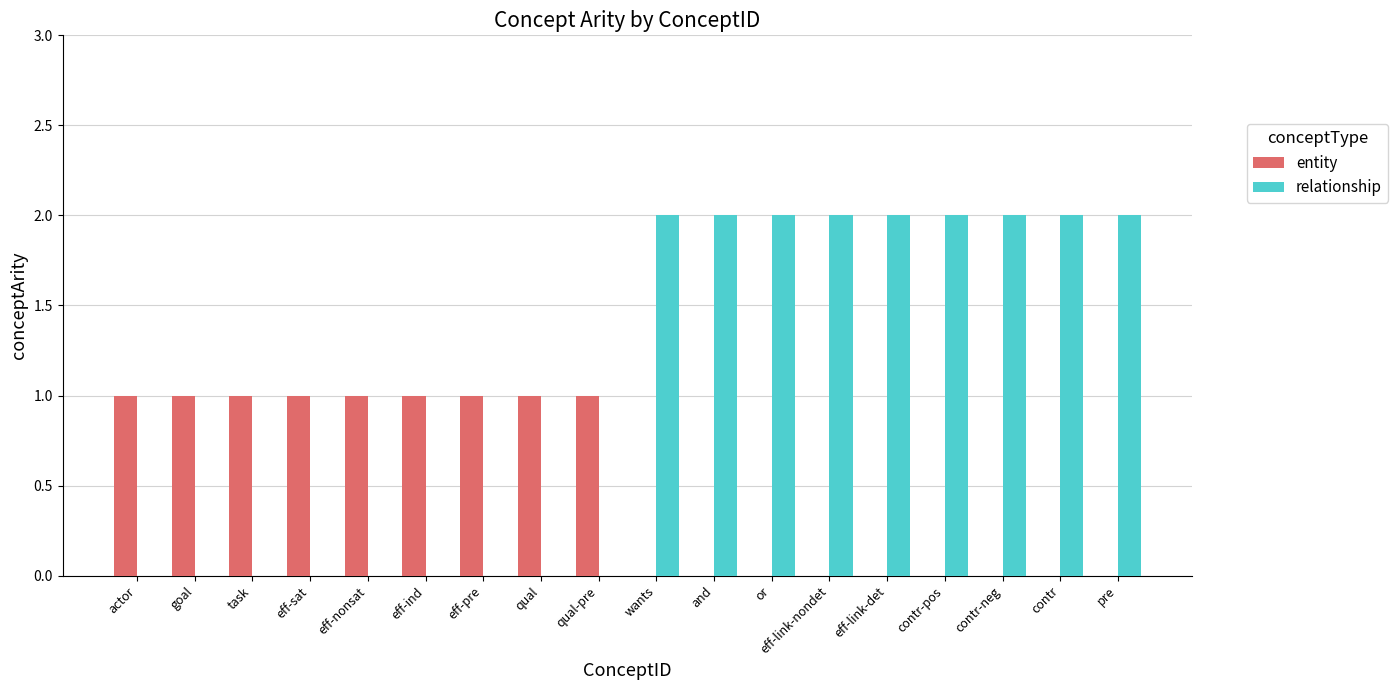

The entity series shows 0 at or. True or false?

True